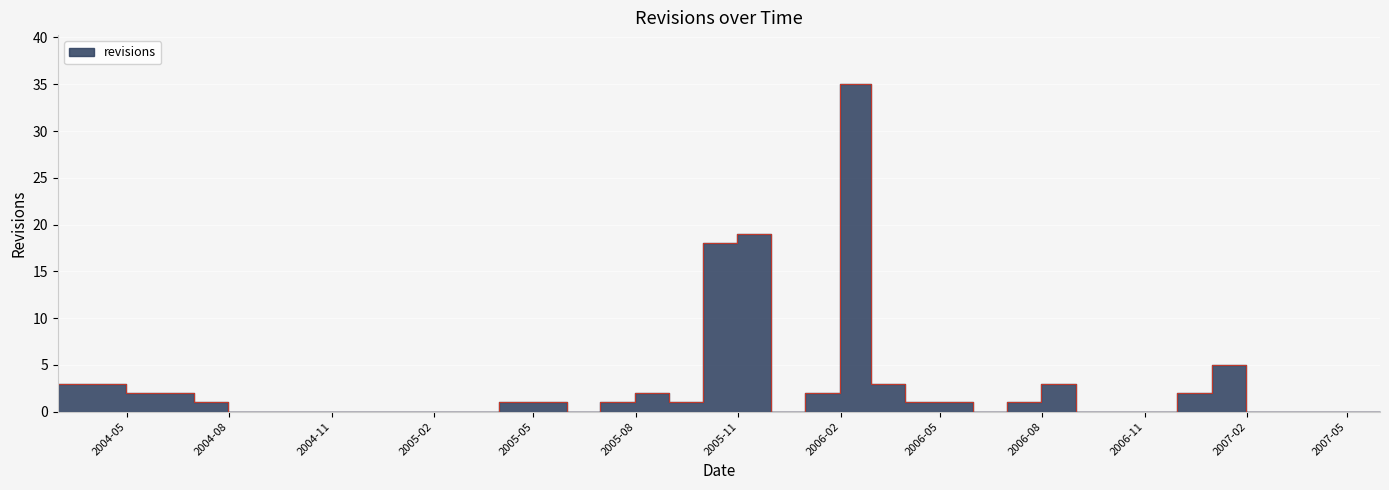

List the labels in order of value, largest first.

2006-01-31, 2005-10-31, 2005-09-30, 2006-12-31, 2004-02-29, 2004-03-31, 2006-02-28, 2006-07-31, 2004-04-30, 2004-05-31, 2005-07-31, 2005-12-31, 2006-11-30, 2004-06-30, 2005-03-31, 2005-04-30, 2005-06-30, 2005-08-31, 2006-03-31, 2006-04-30, 2006-06-30, 2004-07-31, 2004-08-31, 2004-09-30, 2004-10-31, 2004-11-30, 2004-12-31, 2005-01-31, 2005-02-28, 2005-05-31, 2005-11-30, 2006-05-31, 2006-08-31, 2006-09-30, 2006-10-31, 2007-01-31, 2007-02-28, 2007-03-31, 2007-04-30, 2007-05-31